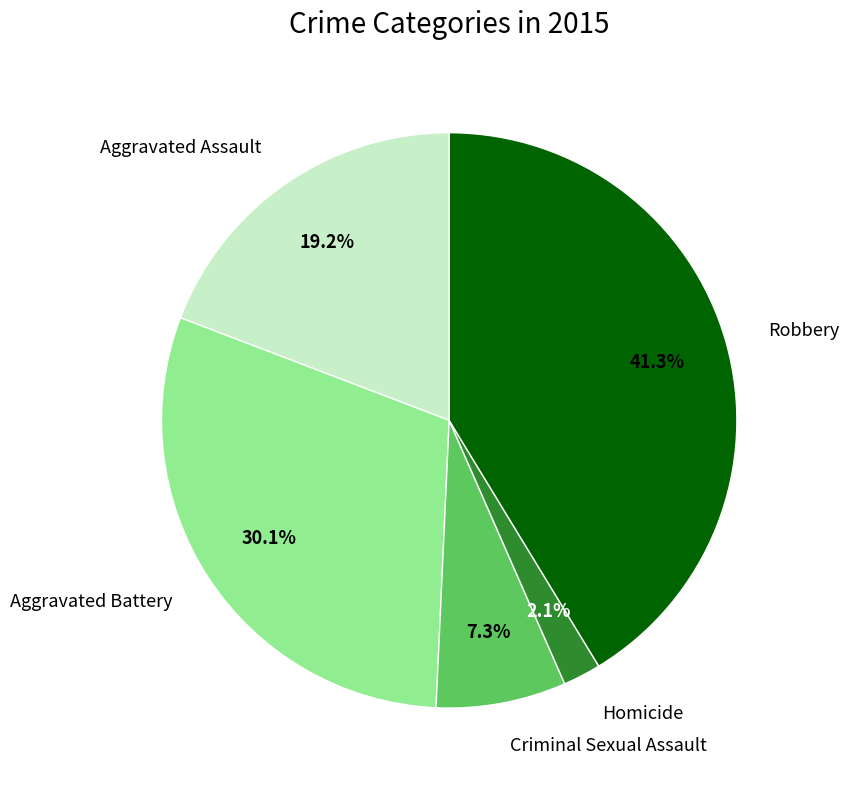

To the nearest percent, what is the average slice percentage?

20%